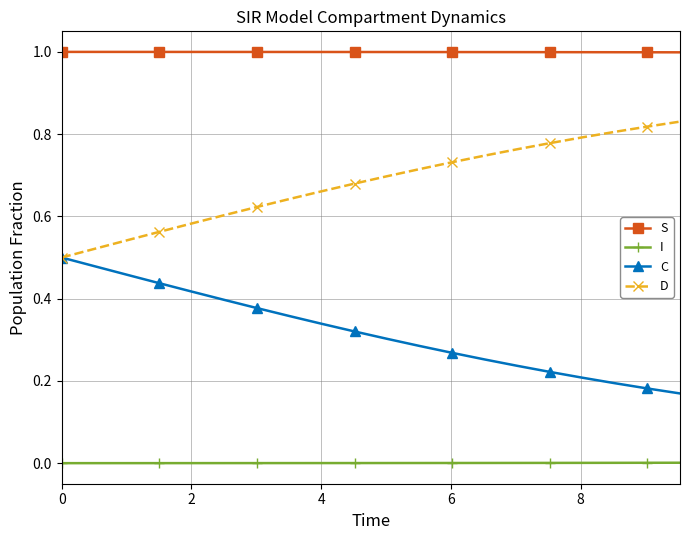

Which series has the largest total across all categories?

S